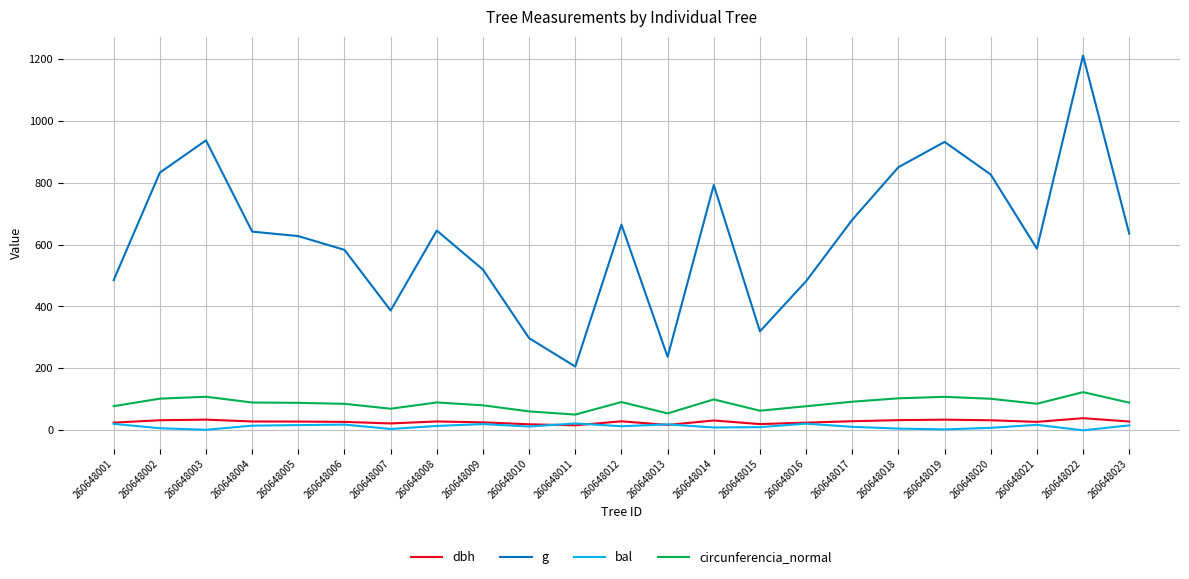

True or false: circunferencia_normal and dbh intersect in this chart.

False